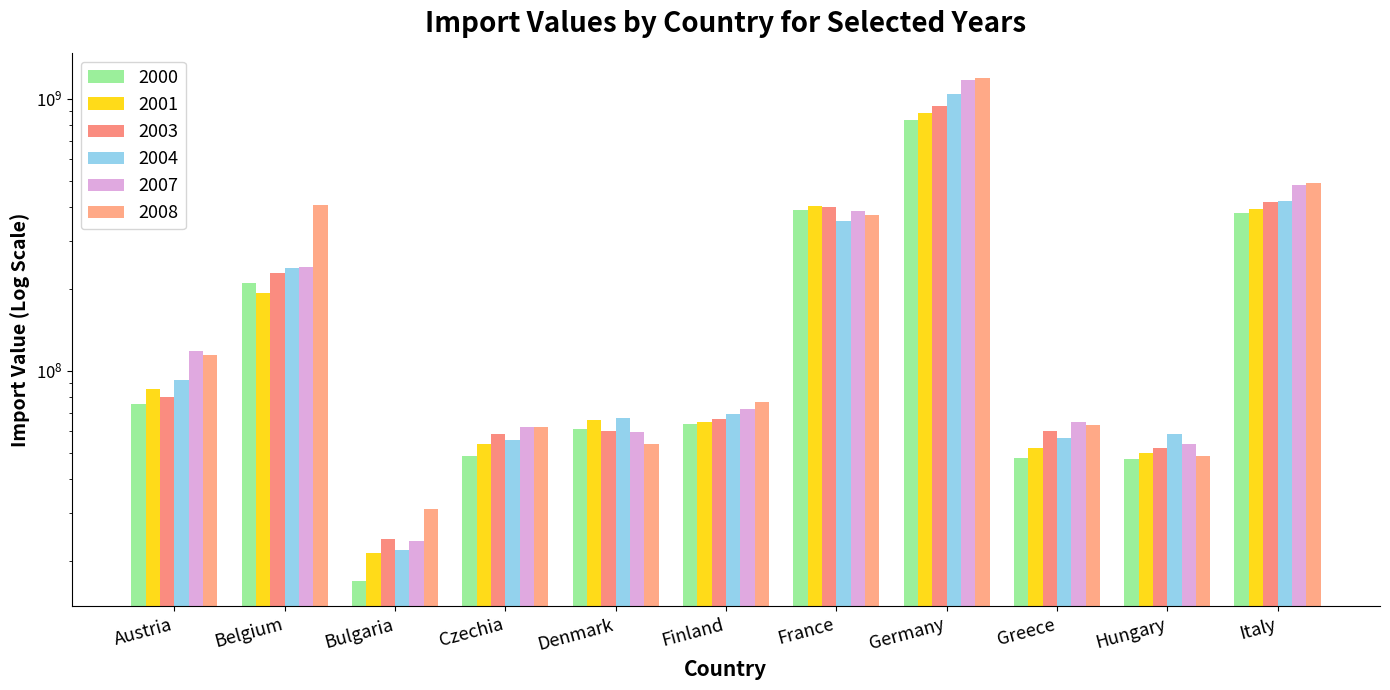

Is it true that 2000 equals 9844594 at Bulgaria?

False